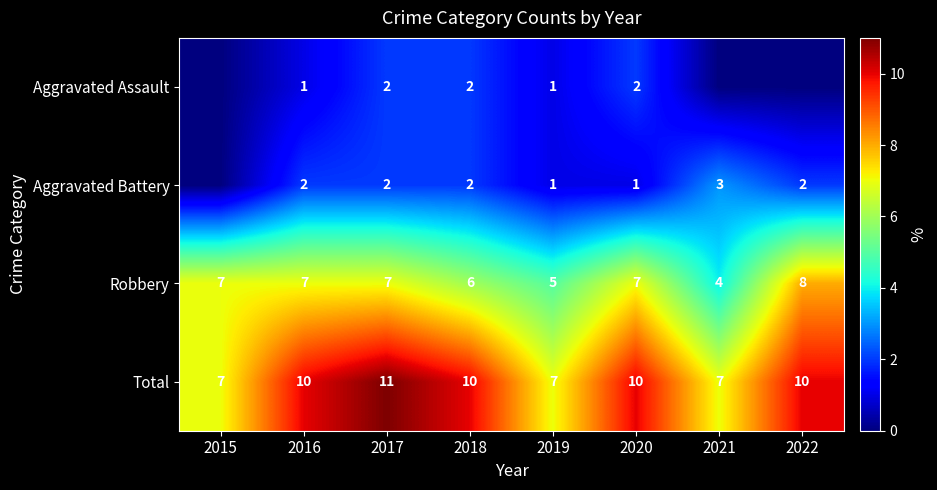

At which label is Robbery closest to 6?

2018